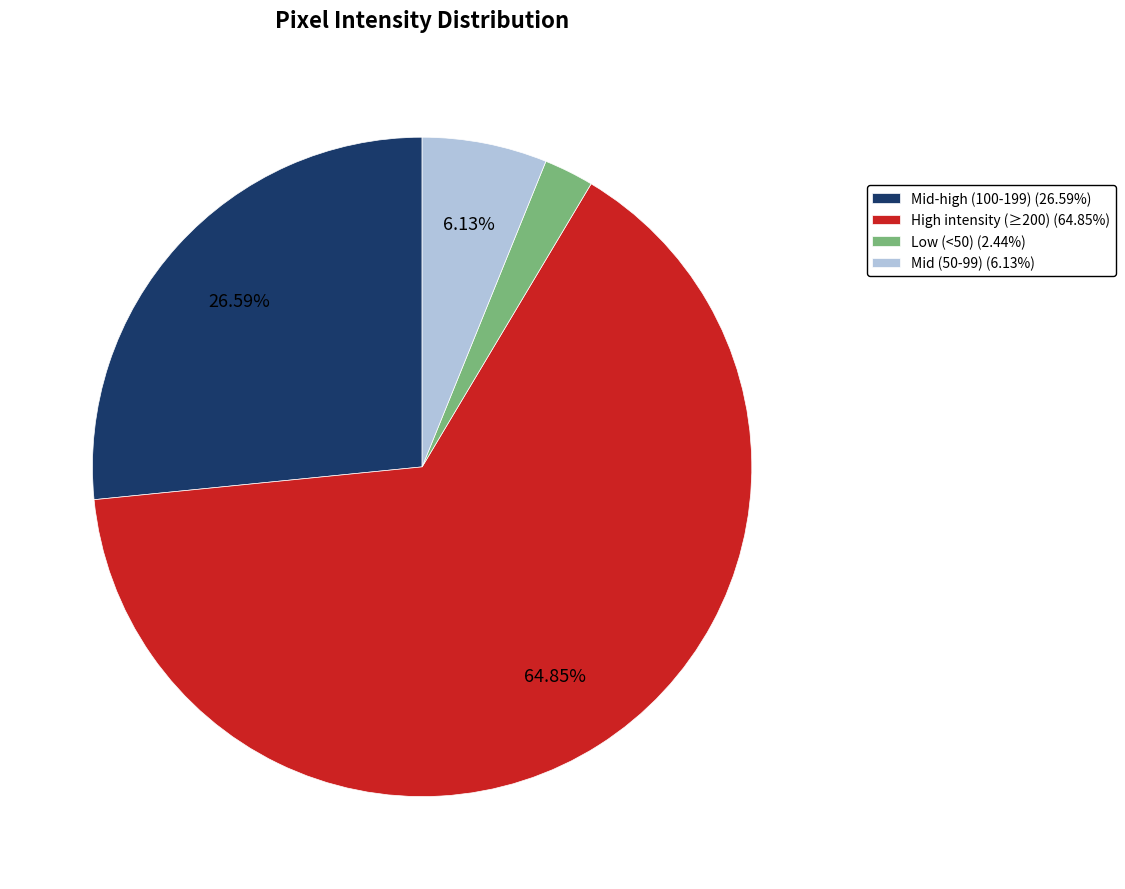

Combined, do High intensity (≥200) (64.85%) and Mid-high (100-199) (26.59%) account for over 50%?

Yes